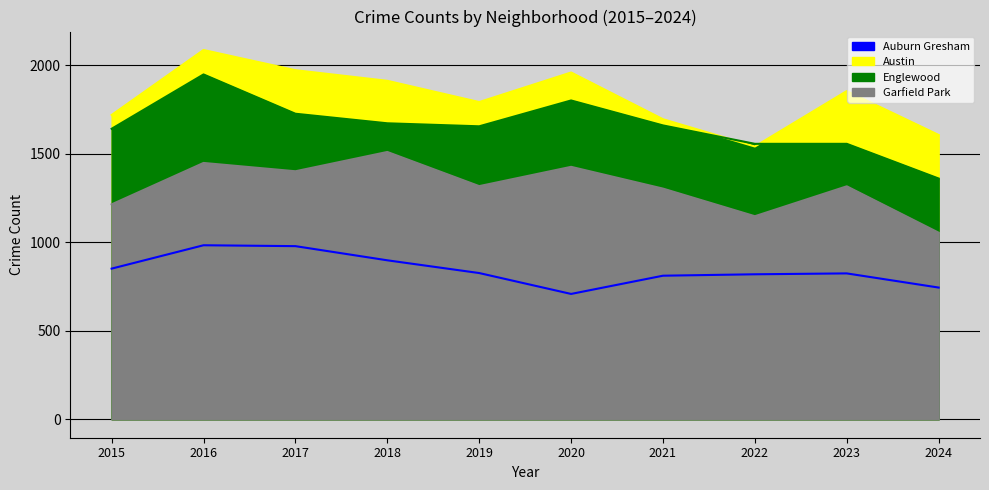

What is the maximum value shown in the chart?

2086